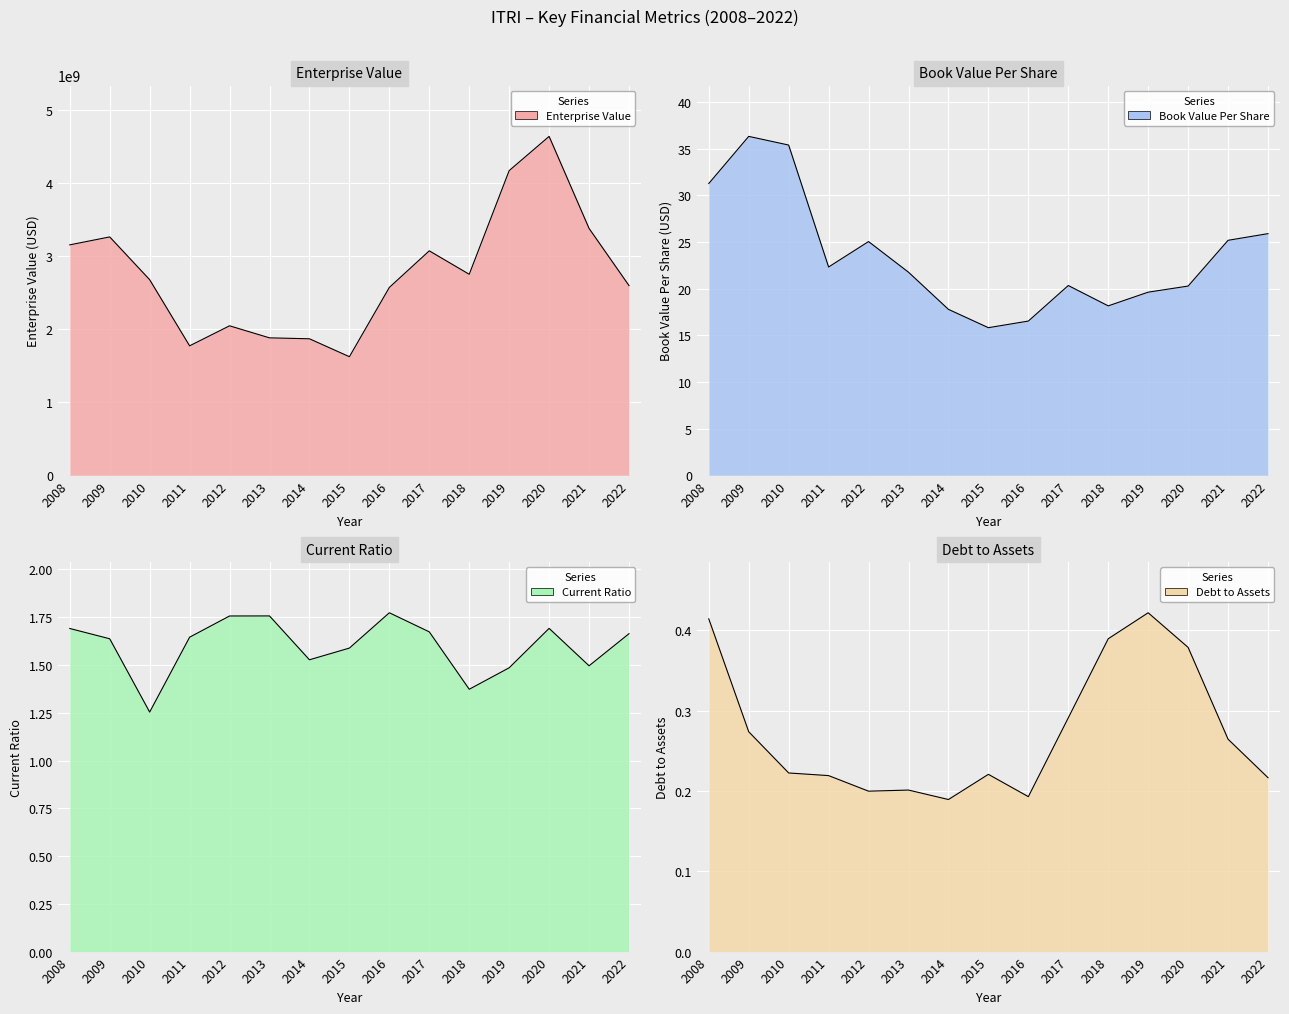

Which series changed the most between 2011 and 2022?

EnterpriseValue